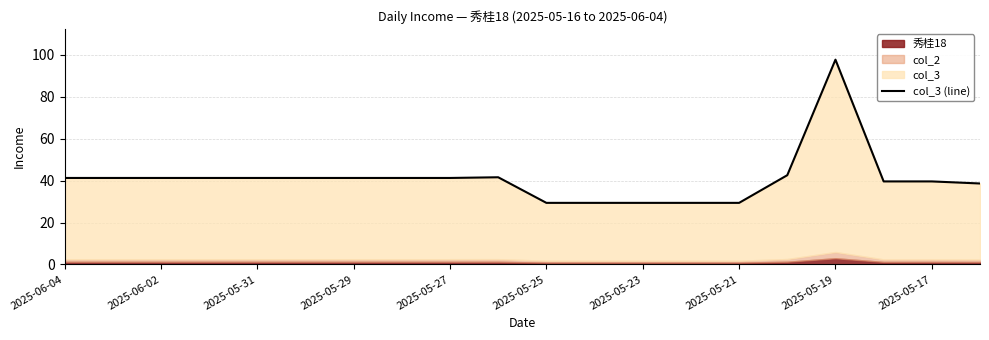

Reading left to right, list all the values displayed in this chart.

41.2	41.2	41.2	41.2	41.2	41.2	41.2	41.2	41.2	41.6	29.4	29.4	29.4	29.4	29.4	42.6	97.7	39.6	39.6	38.6